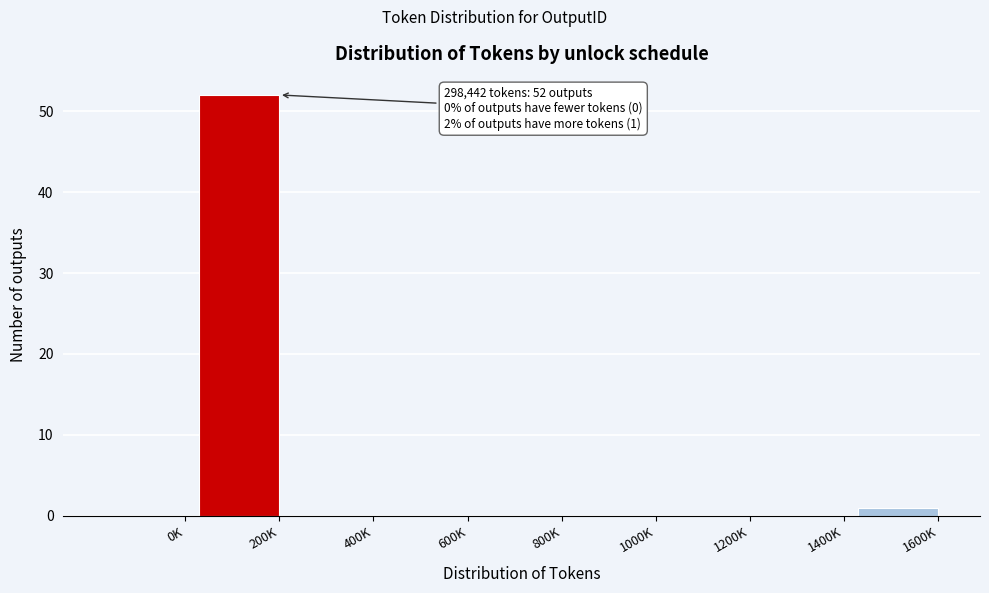

Reading left to right, what are all the values shown in this chart?

0K=0	200K=52	400K=0	600K=0	800K=0	1000K=0	1200K=0	1400K=0	1600K=1